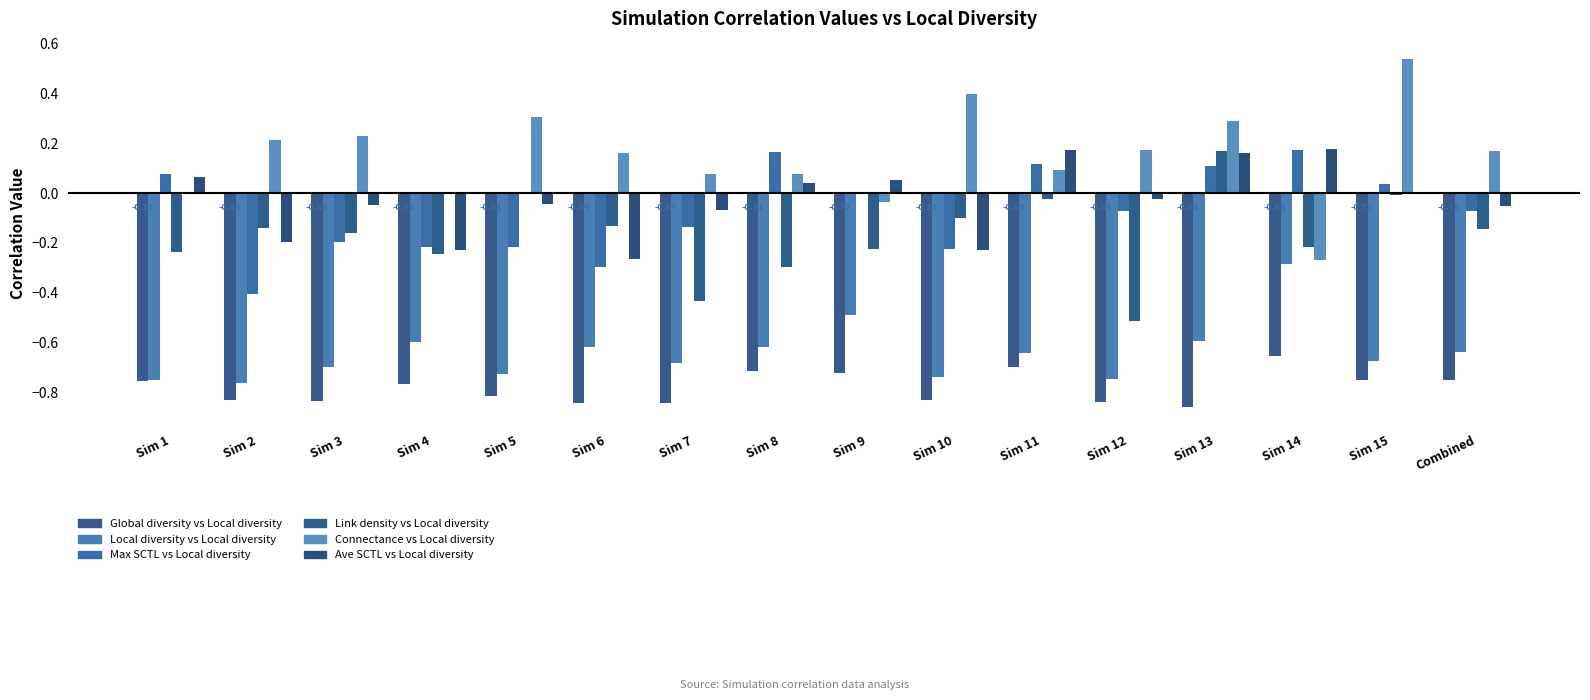

Is the value of Global diversity vs Local diversity at Sim 9 greater than the value of Connectance vs Local diversity at Sim 9?

No